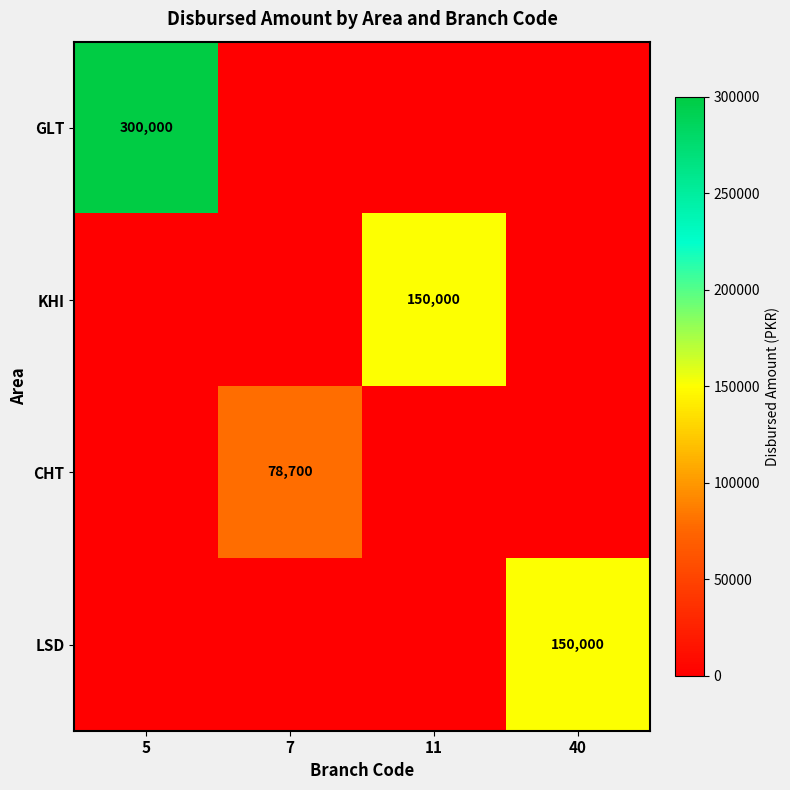

The value of KHI at 11 is 150000. True or false?

True